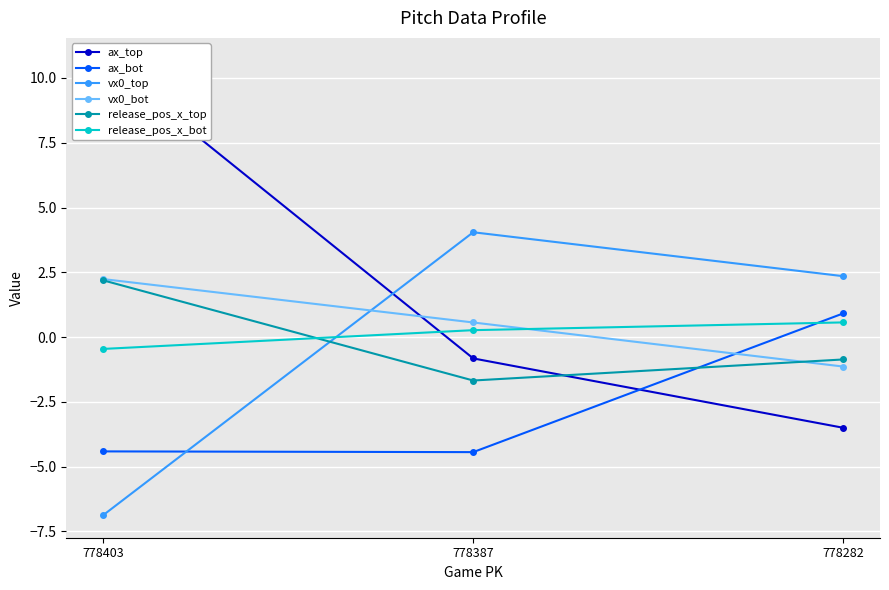

Reading left to right, what are all the values shown in this chart?

ax_top: 778403=10.7	778387=-0.8	778282=-3.5
ax_bot: 778403=-4.4	778387=-4.4	778282=0.9
vx0_top: 778403=-6.9	778387=4.0	778282=2.4
vx0_bot: 778403=2.2	778387=0.6	778282=-1.1
release_pos_x_top: 778403=2.2	778387=-1.7	778282=-0.9
release_pos_x_bot: 778403=-0.5	778387=0.3	778282=0.6